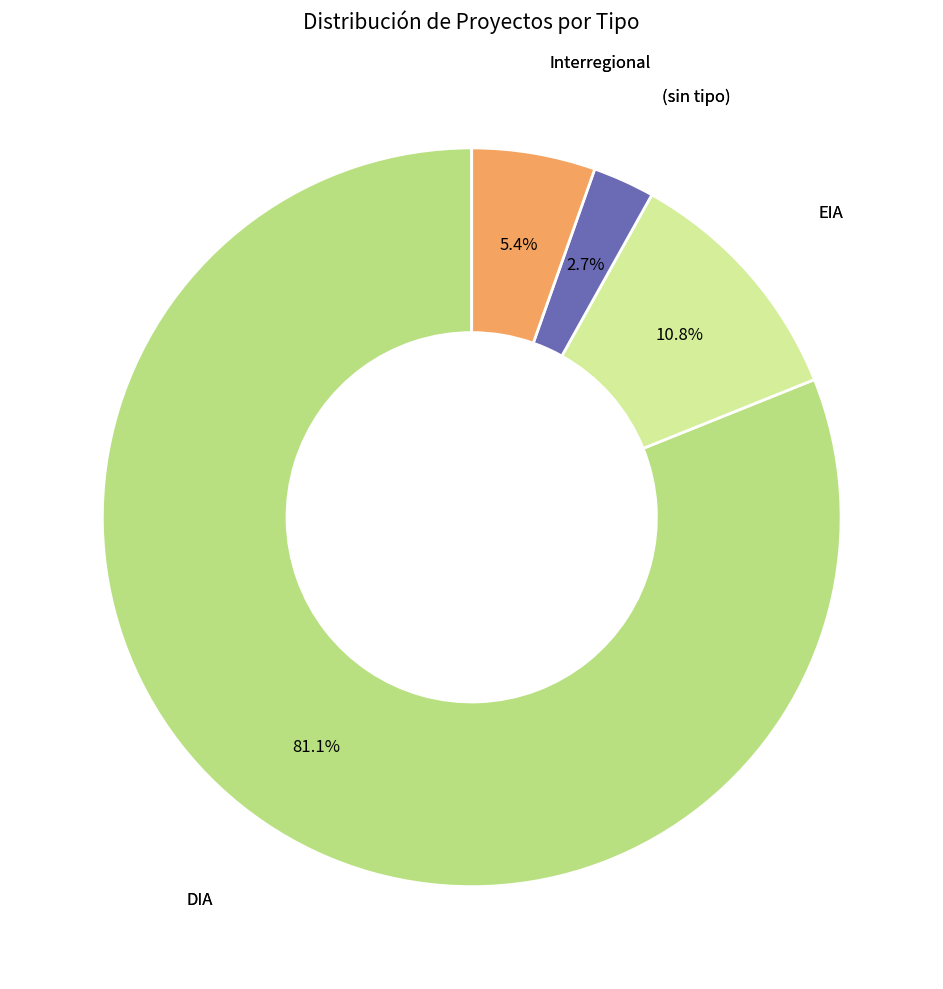

Is there any slice that represents more than half of the pie?

Yes